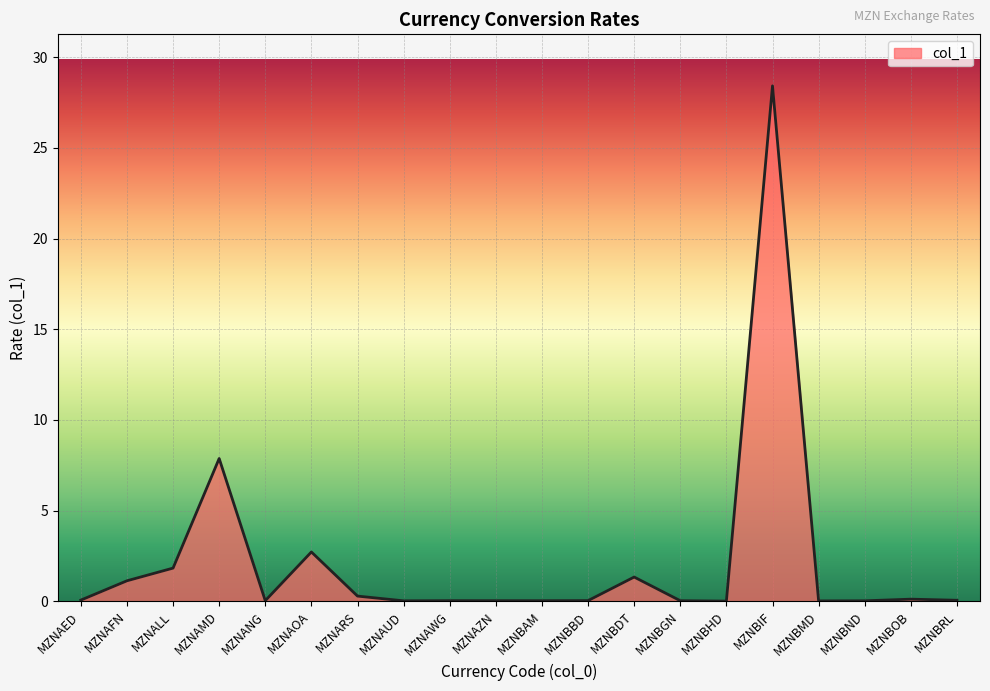

Where is the data nearest to the value 14?

MZNAMD